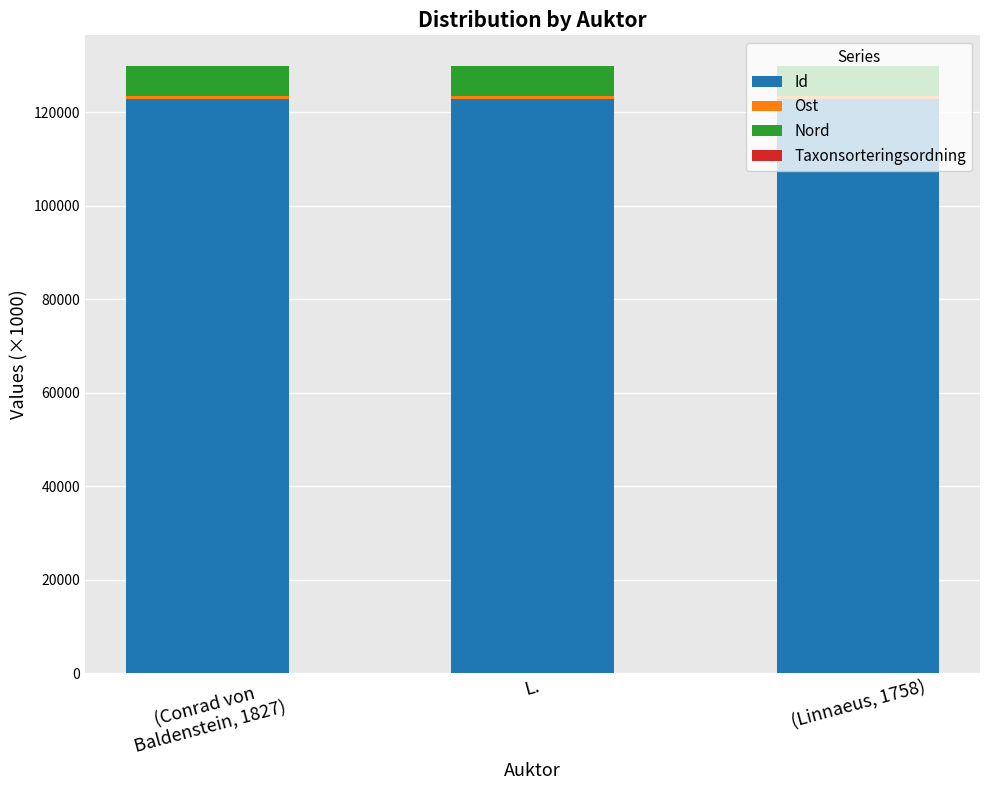

What is the maximum value for Id?

122810.8